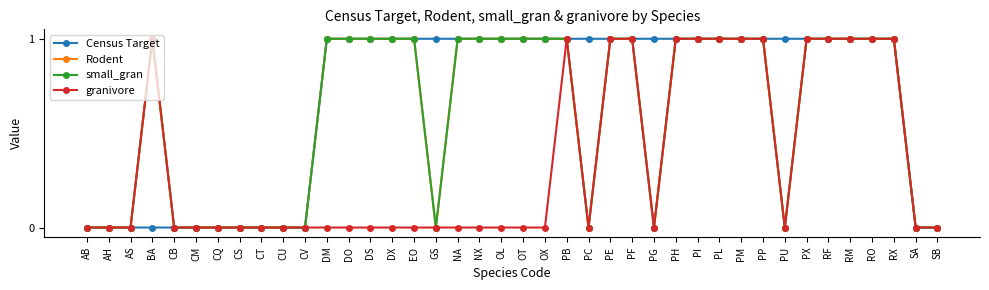

Does the chart have visible grid lines?

No